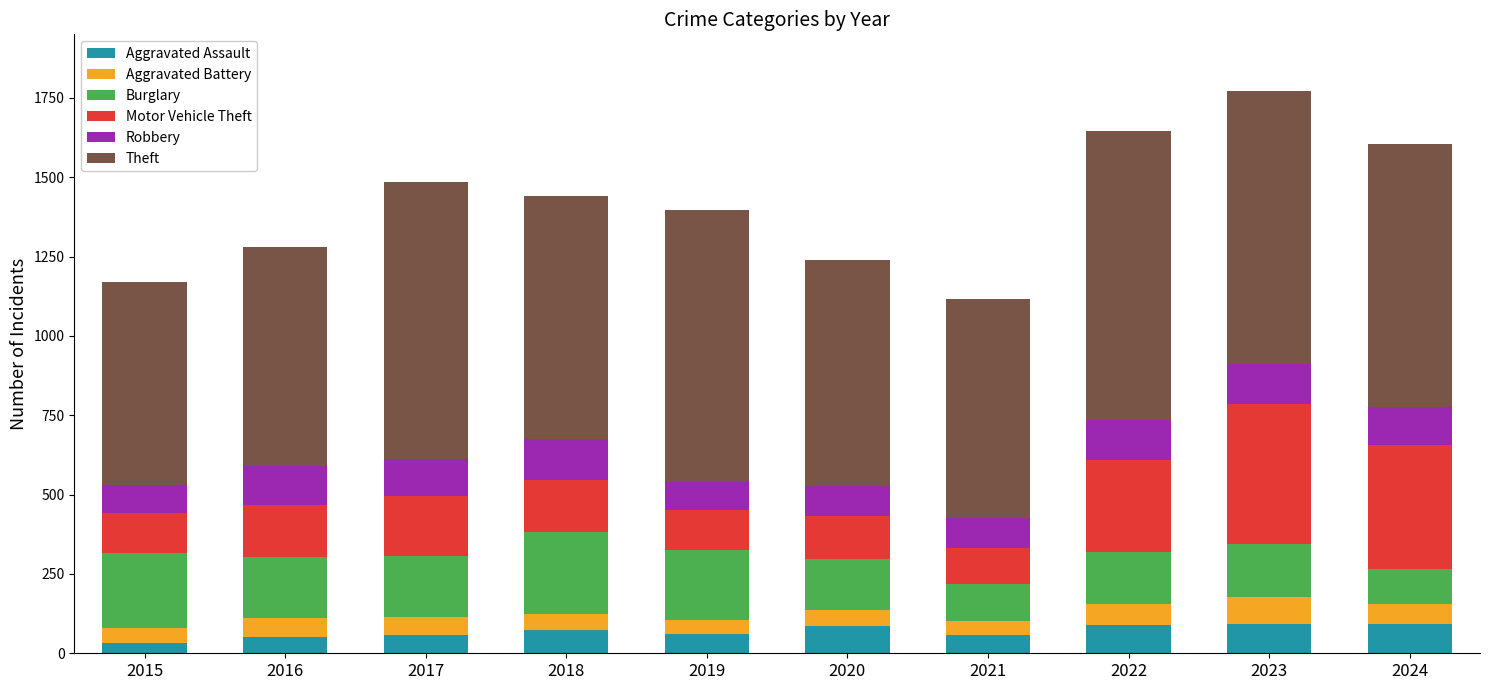

What are all the series names shown in the legend?

Aggravated Assault, Aggravated Battery, Burglary, Motor Vehicle Theft, Robbery, Theft